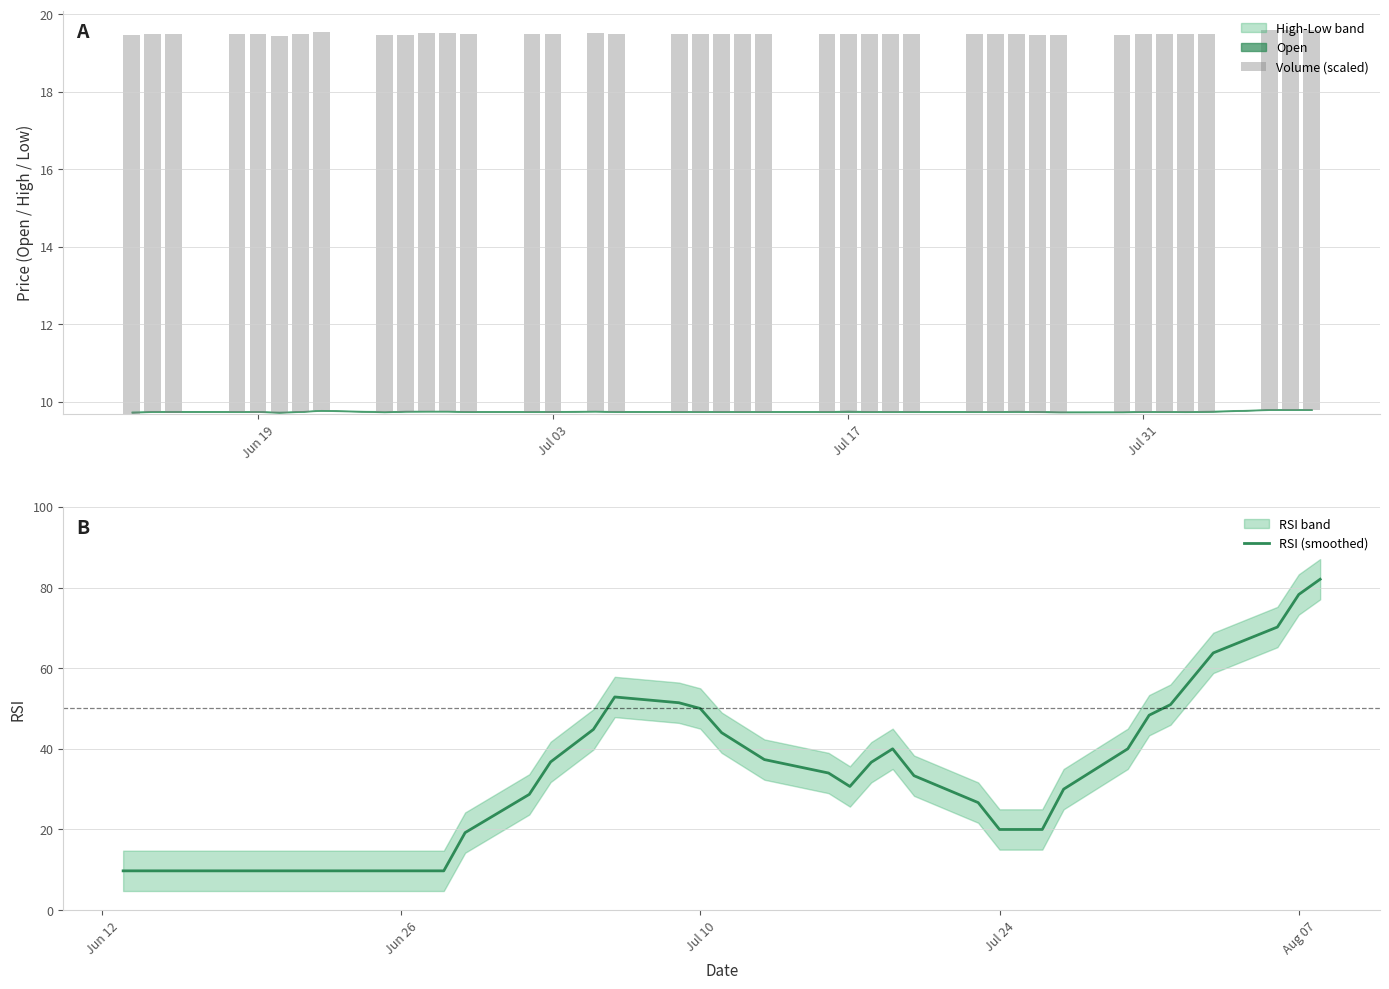

What is the minimum value for RSI (smoothed)?

9.7